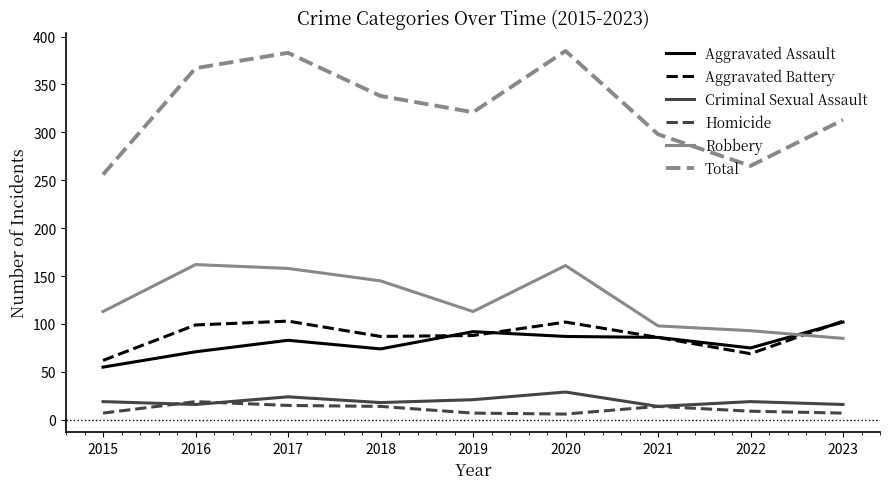

How many lines are shown in the chart?

6